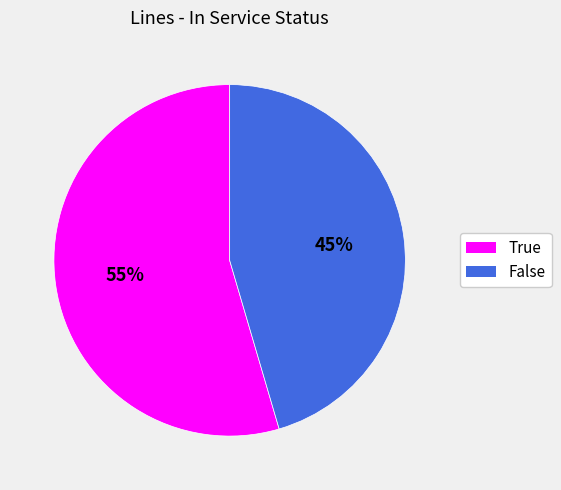

How many slices are in this pie chart?

2